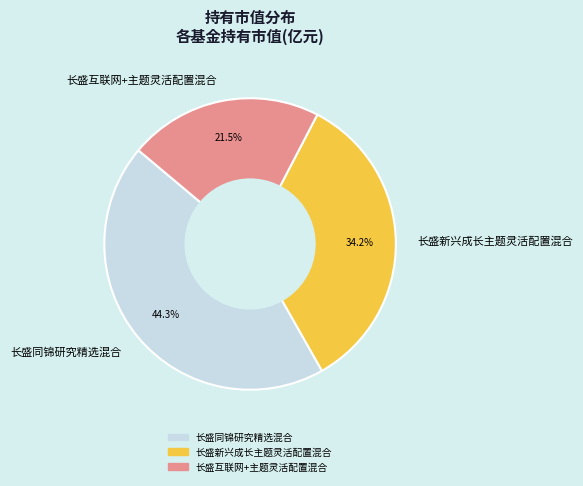

To the nearest percent, what is the combined percentage of 长盛互联网+主题灵活配置混合 and 长盛同锦研究精选混合?

66%